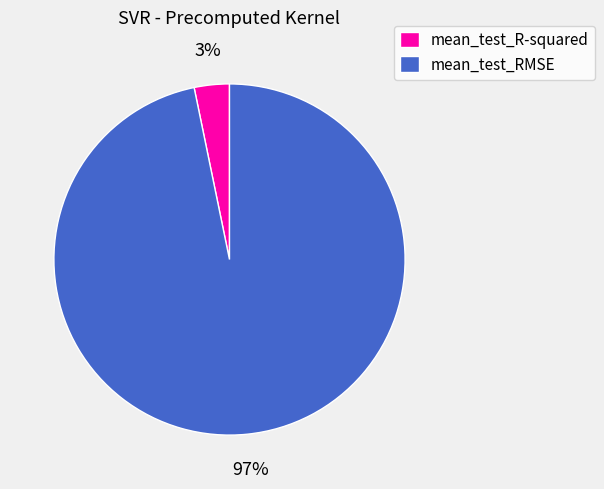

To the nearest percent, what is the difference between the mean_test_R-squared and mean_test_RMSE slice percentages?

94%